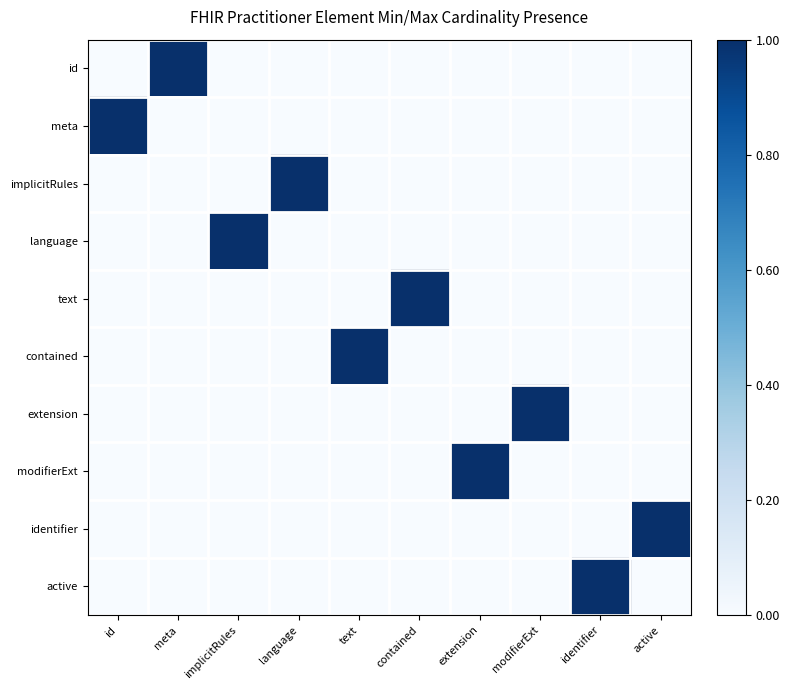

Which series has the largest total across all categories?

id